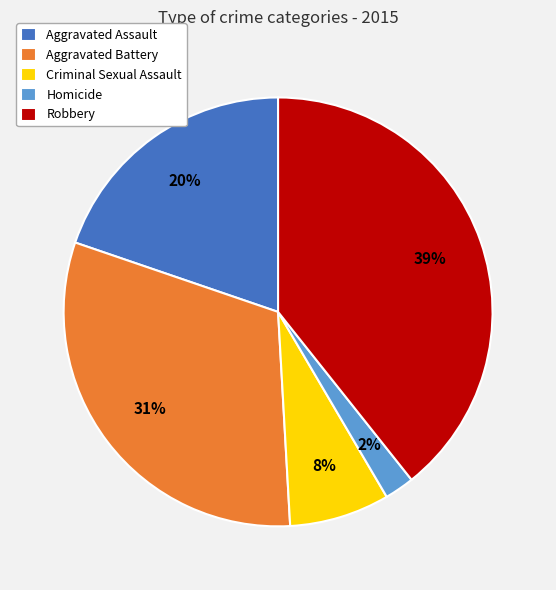

True or false: Homicide accounts for 2% of the total.

True